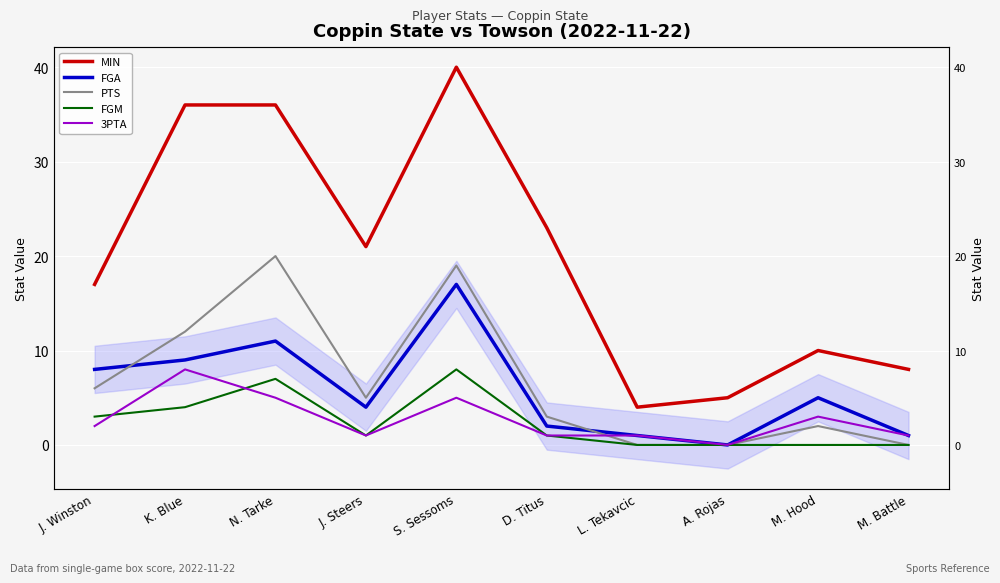

At which label does MIN reach its minimum?

L. Tekavcic